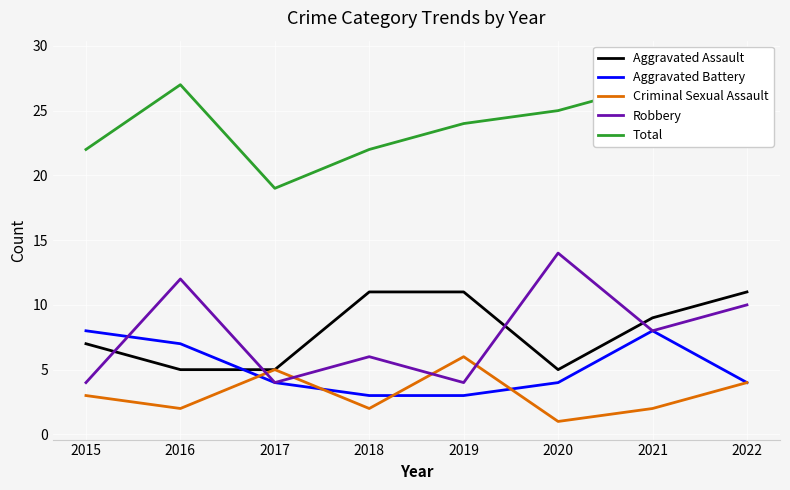

Reading left to right, list all the values displayed in this chart.

Aggravated Assault: 7	5	5	11	11	5	9	11
Aggravated Battery: 8	7	4	3	3	4	8	4
Criminal Sexual Assault: 3	2	5	2	6	1	2	4
Robbery: 4	12	4	6	4	14	8	10
Total: 22	27	19	22	24	25	27	29